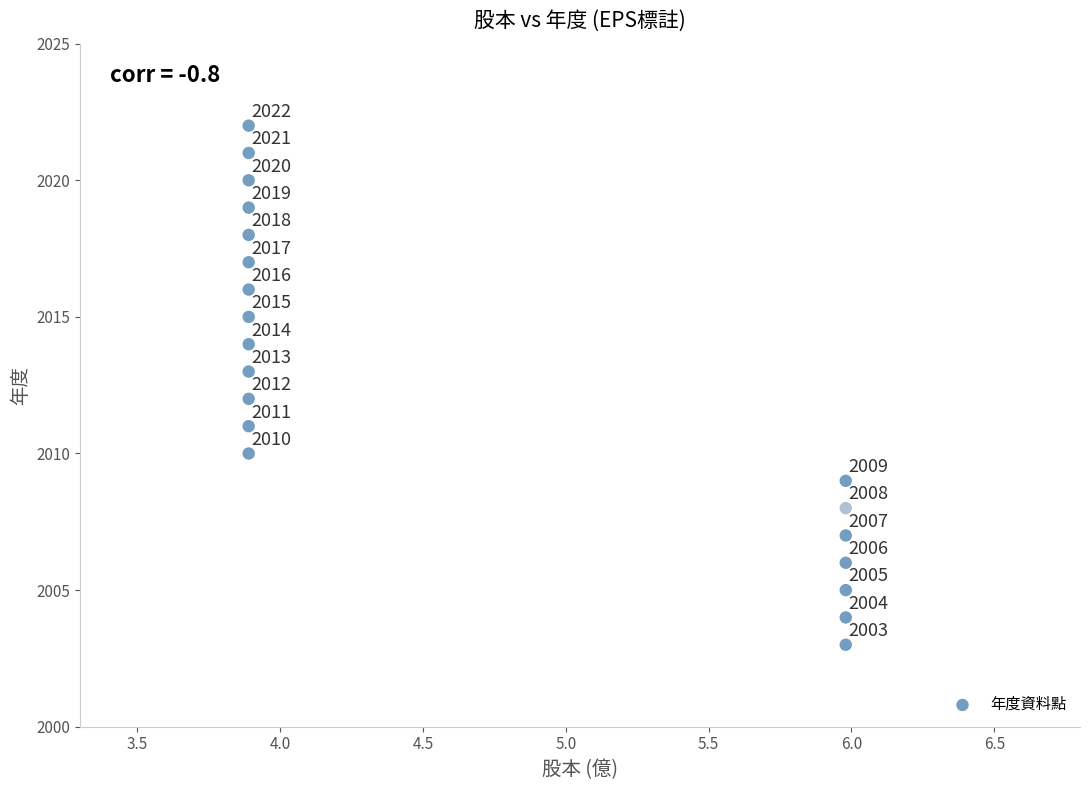

What Y value in the scatter plot is closest to 2012?

2012